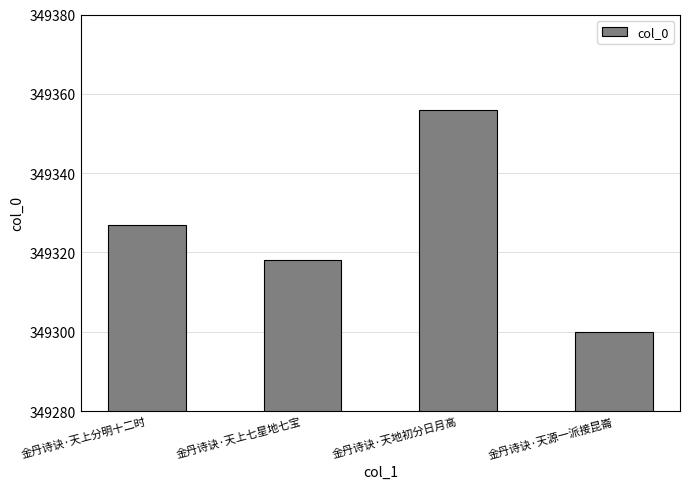

List the labels in order of value, smallest first.

金丹诗诀·天源一派接昆崙, 金丹诗诀·天上七星地七宝, 金丹诗诀·天上分明十二时, 金丹诗诀·天地初分日月高